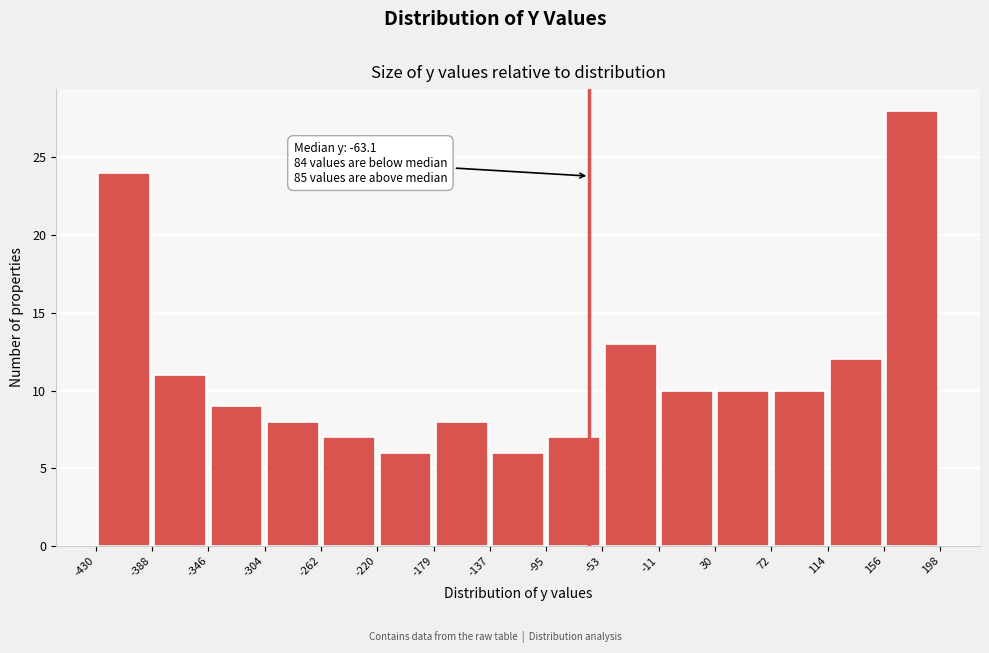

Which range on the x-axis has the tallest bar?

156 to 198